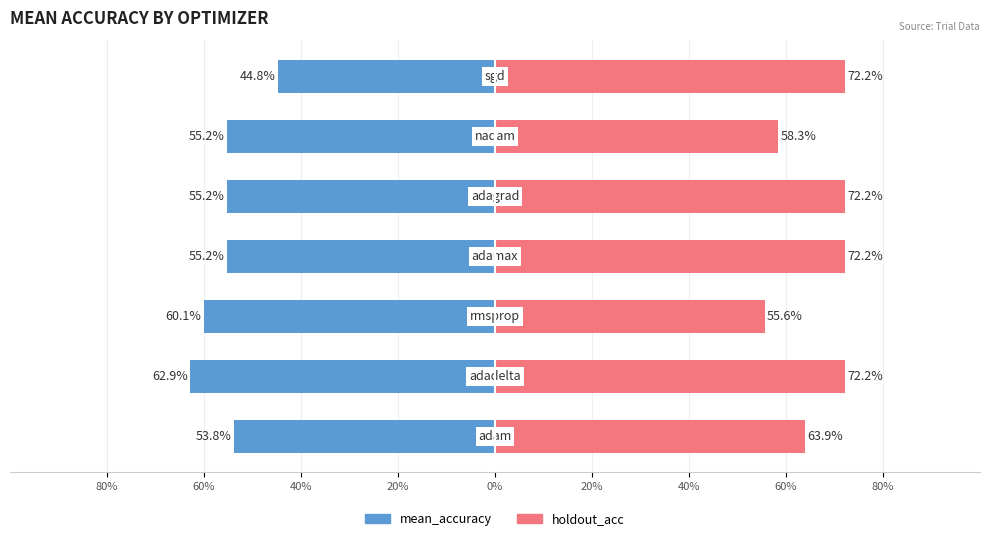

Count the number of categories in the chart.

7